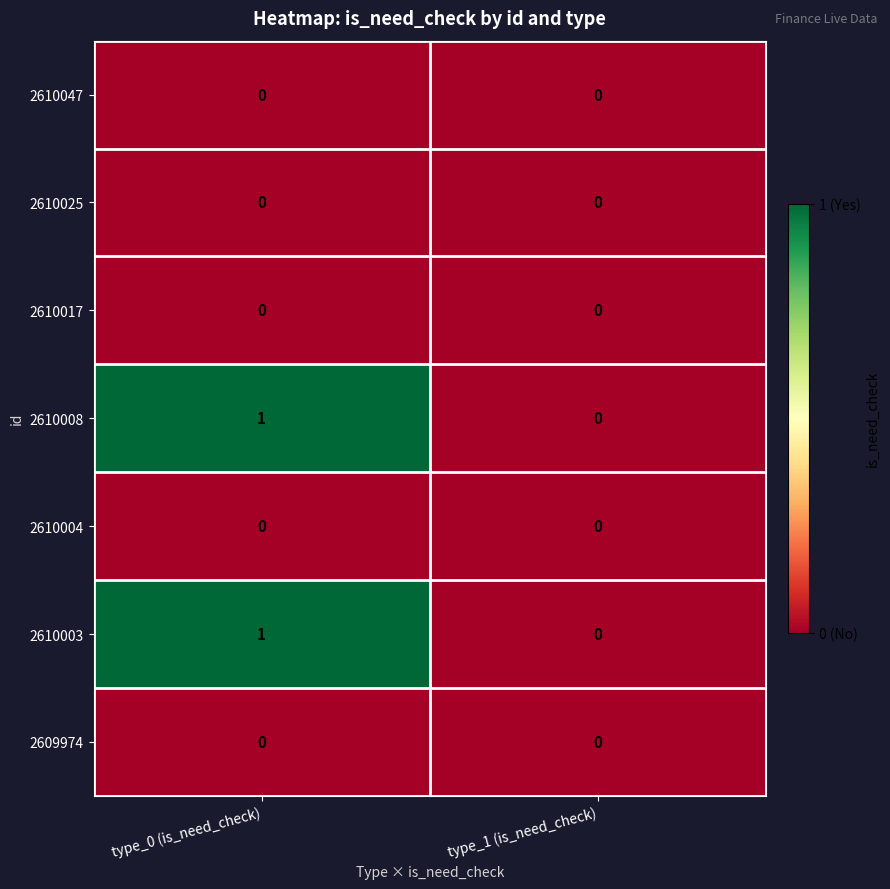

Where is 2610003 nearest to the value 0?

type_1 (is_need_check)